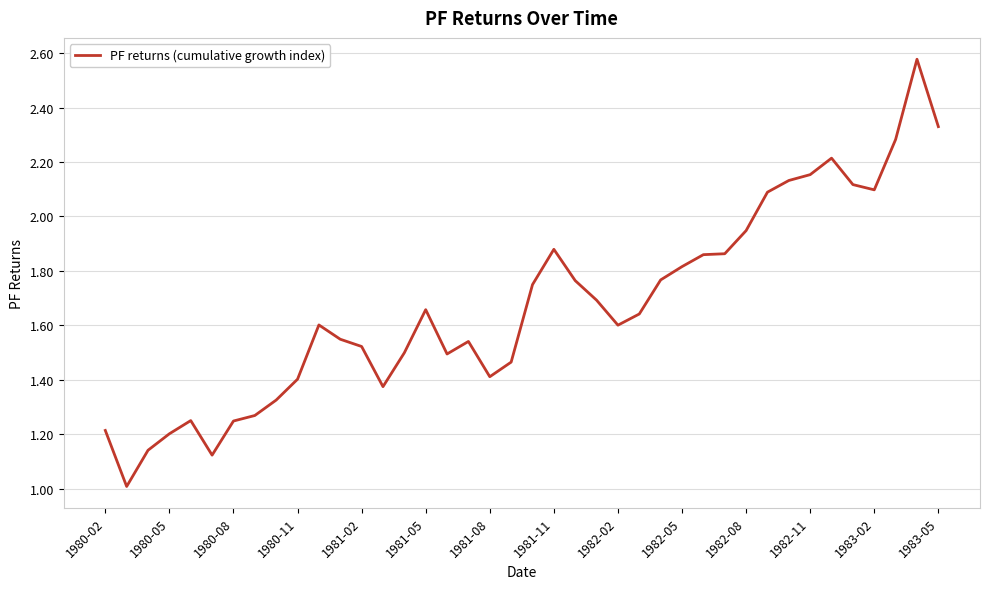

Is this an area chart (filled region under the line)?

No